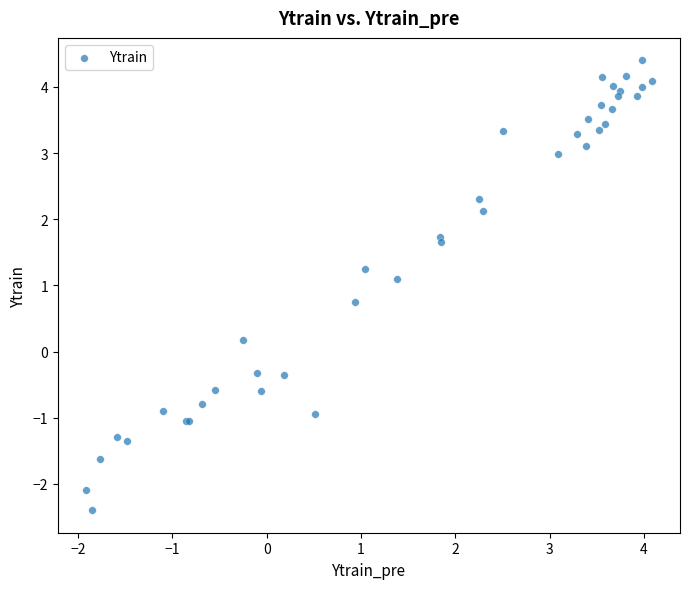

What Y value in the scatter plot is closest to 1?

1.1